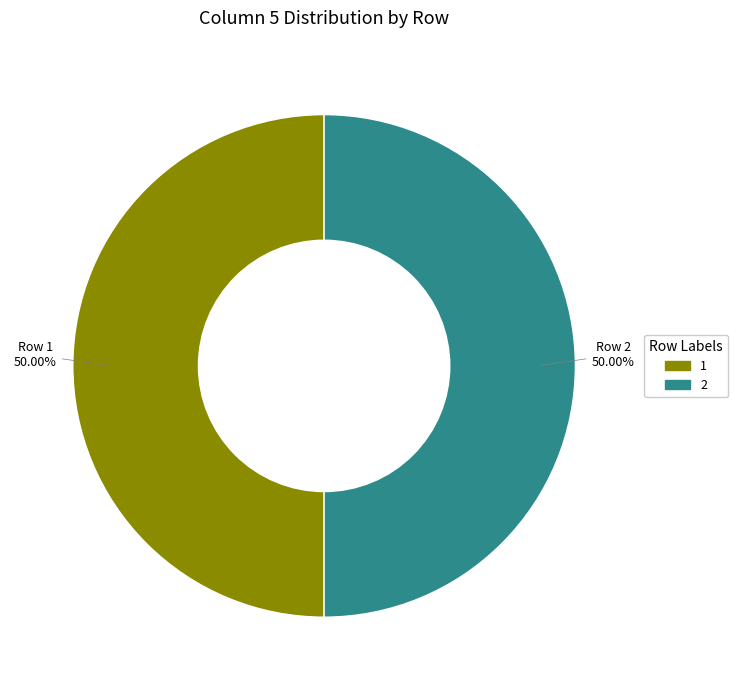

Do 1 and 2 together represent more than half of the pie?

Yes